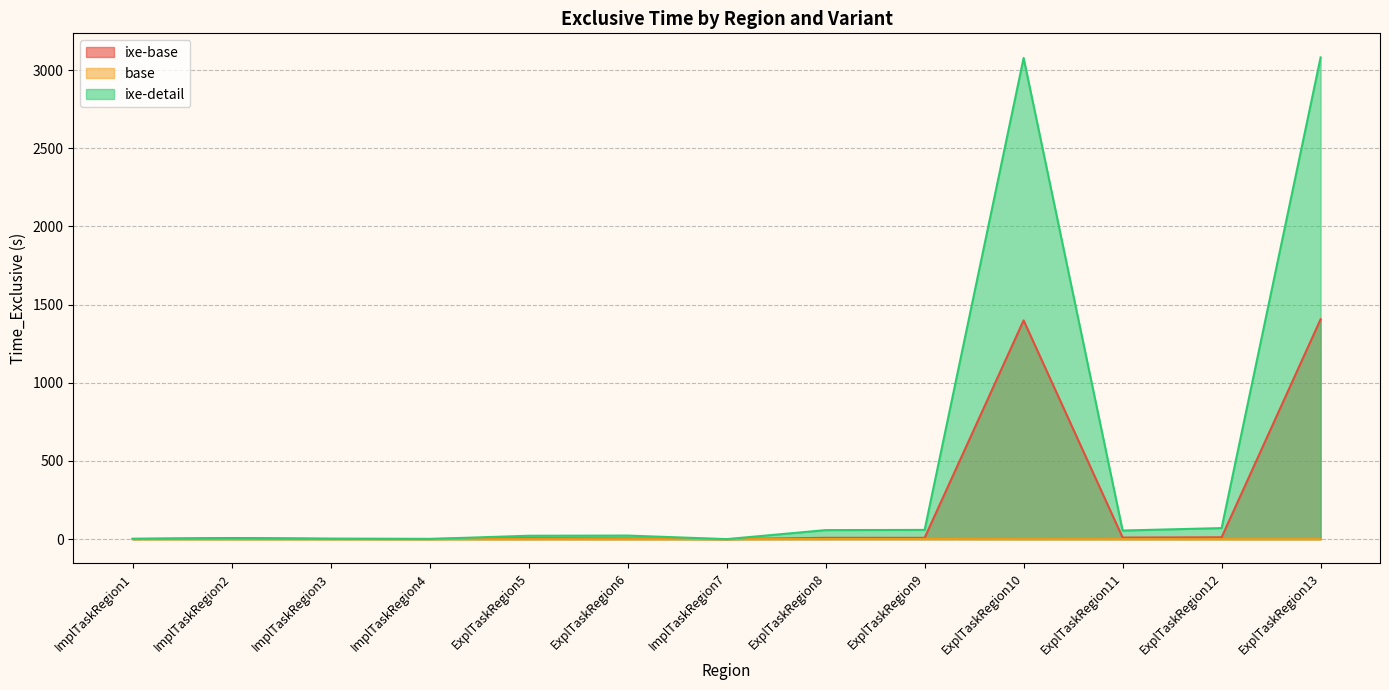

How many data points in ixe-detail are less than 22?

6